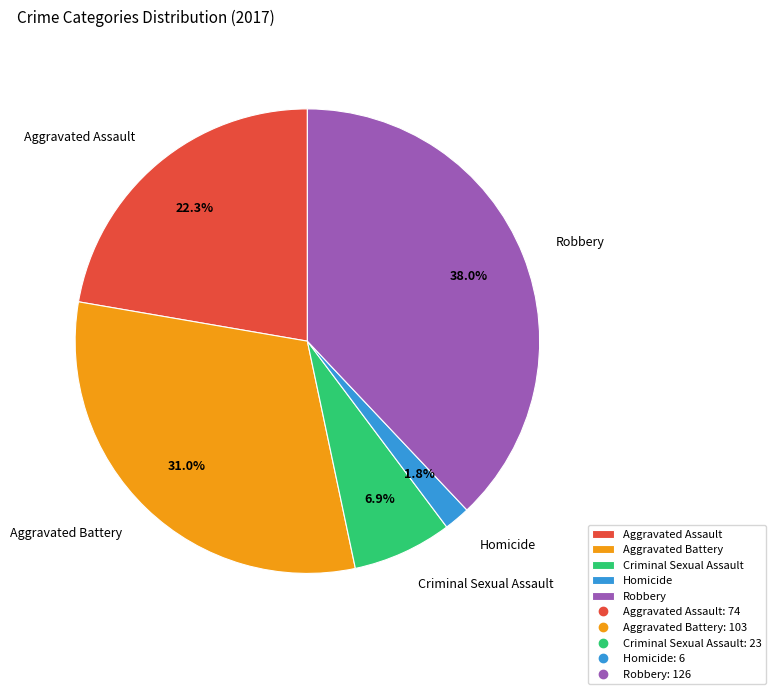

How many slices are in this pie chart?

5